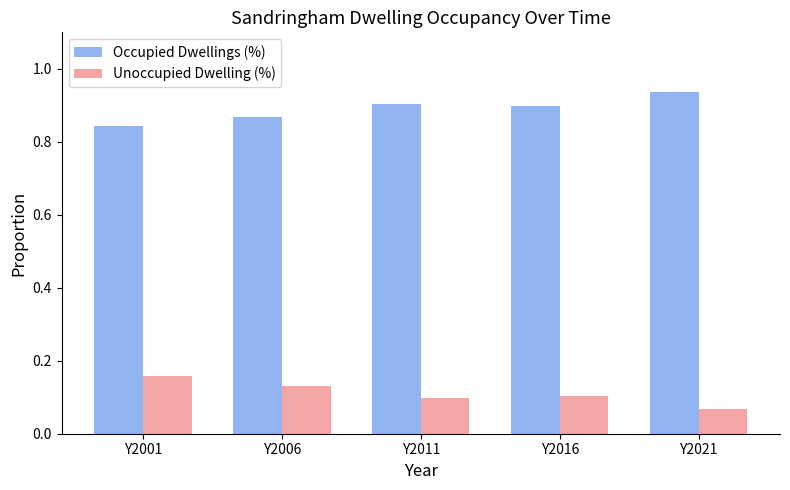

Rank the series by their maximum value, from lowest to highest.

Unoccupied Dwelling (%), Occupied Dwellings (%)